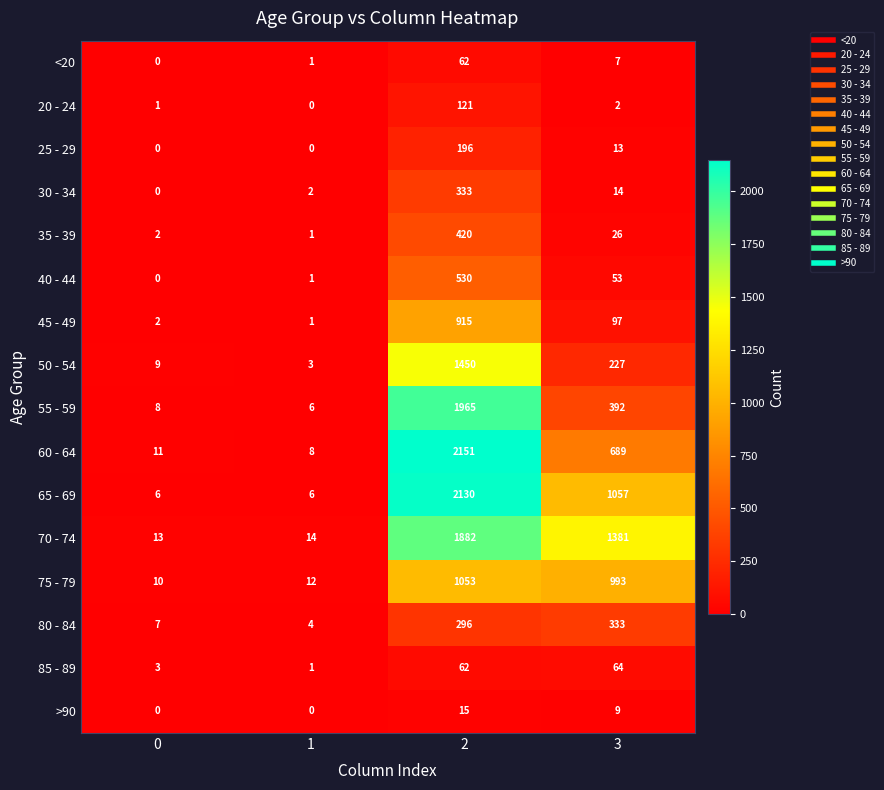

What is the sum of all 70 - 74 values?

3290